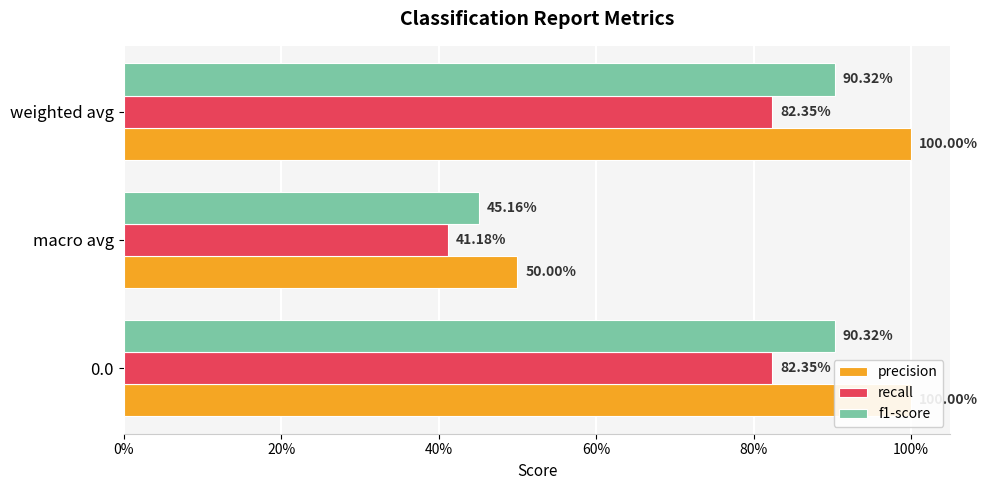

What are all the series names shown in the legend?

precision, recall, f1-score